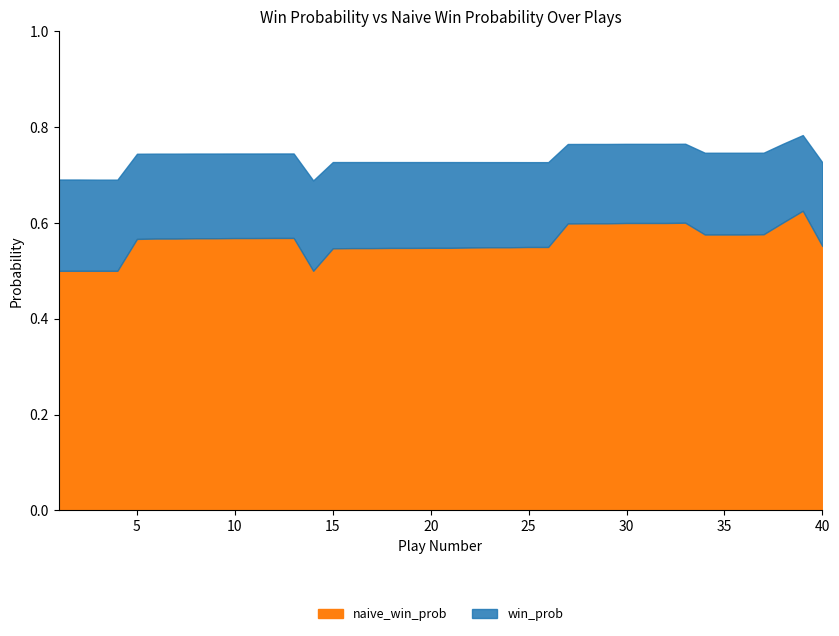

How many data points does each series have?

40